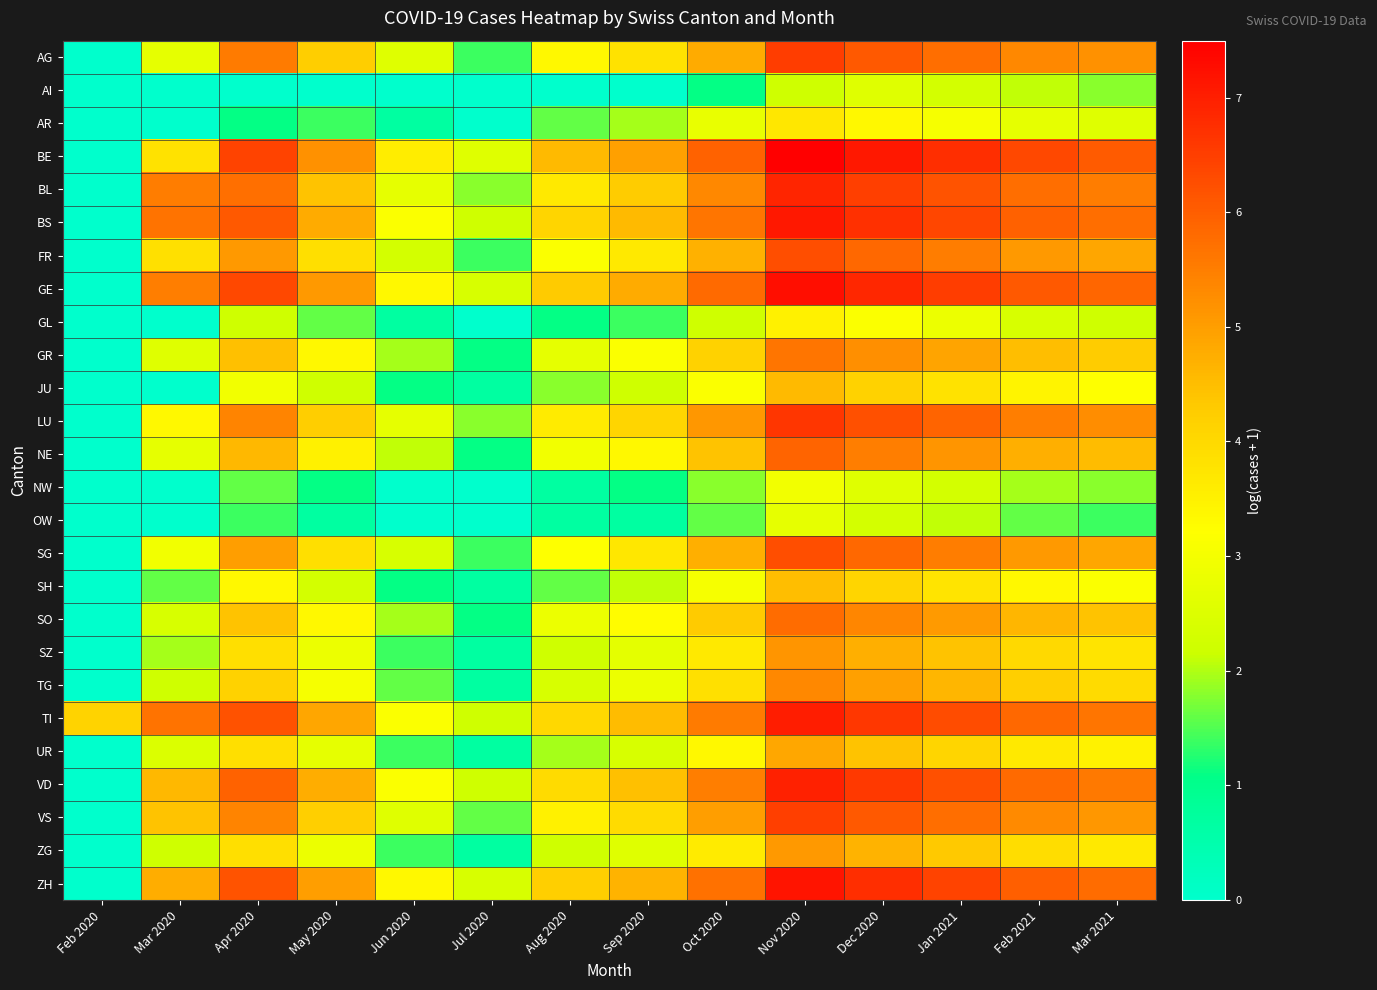

At how many categories does at least one series exceed 6?

6